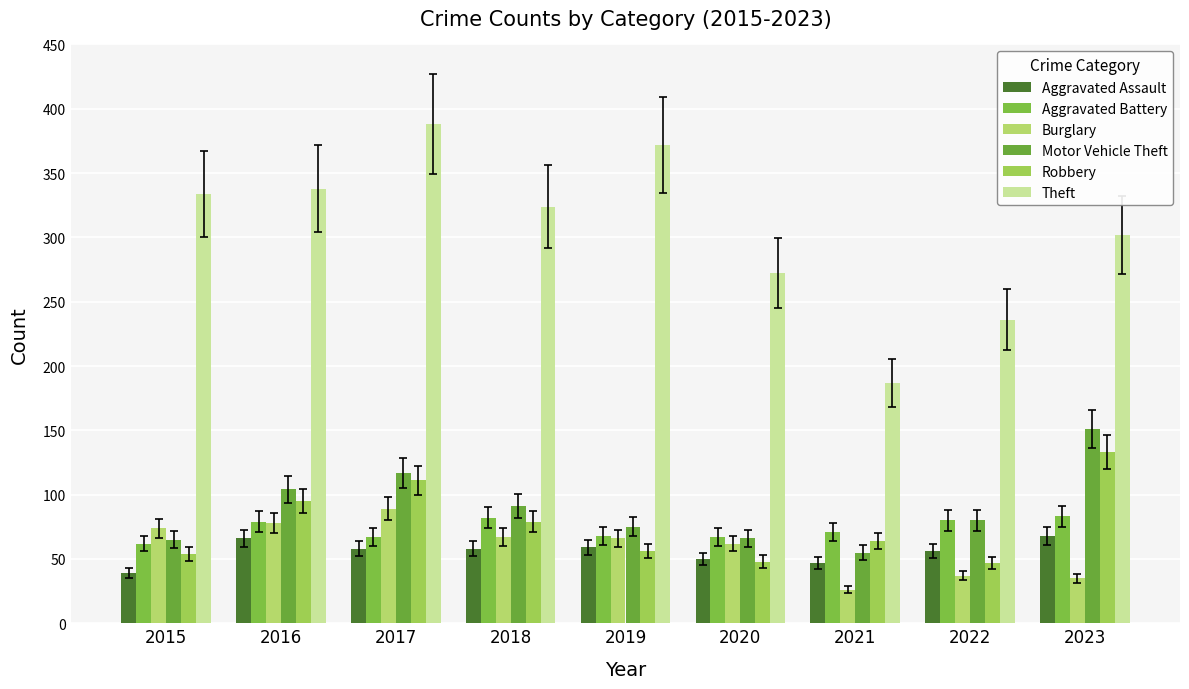

Which label corresponds to the largest value in the chart?

2017